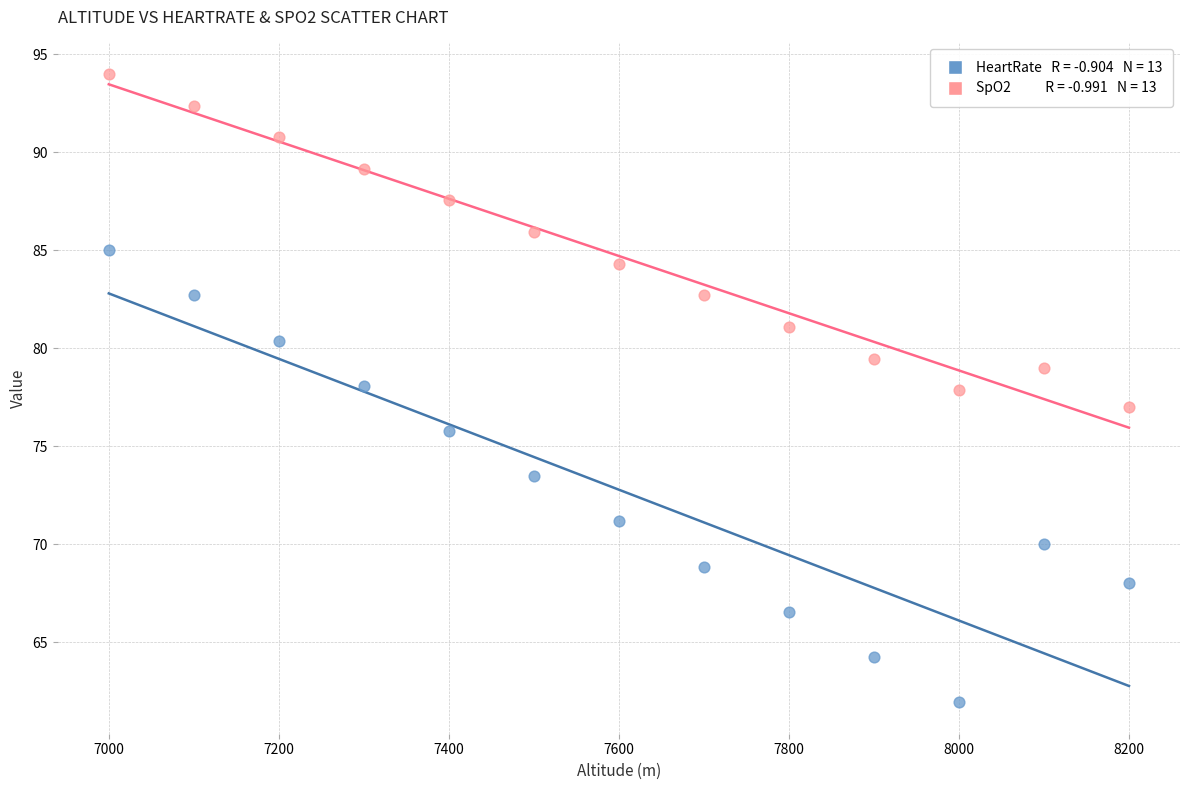

Across all data points, what is the range of X values (max minus min)?

1200.0